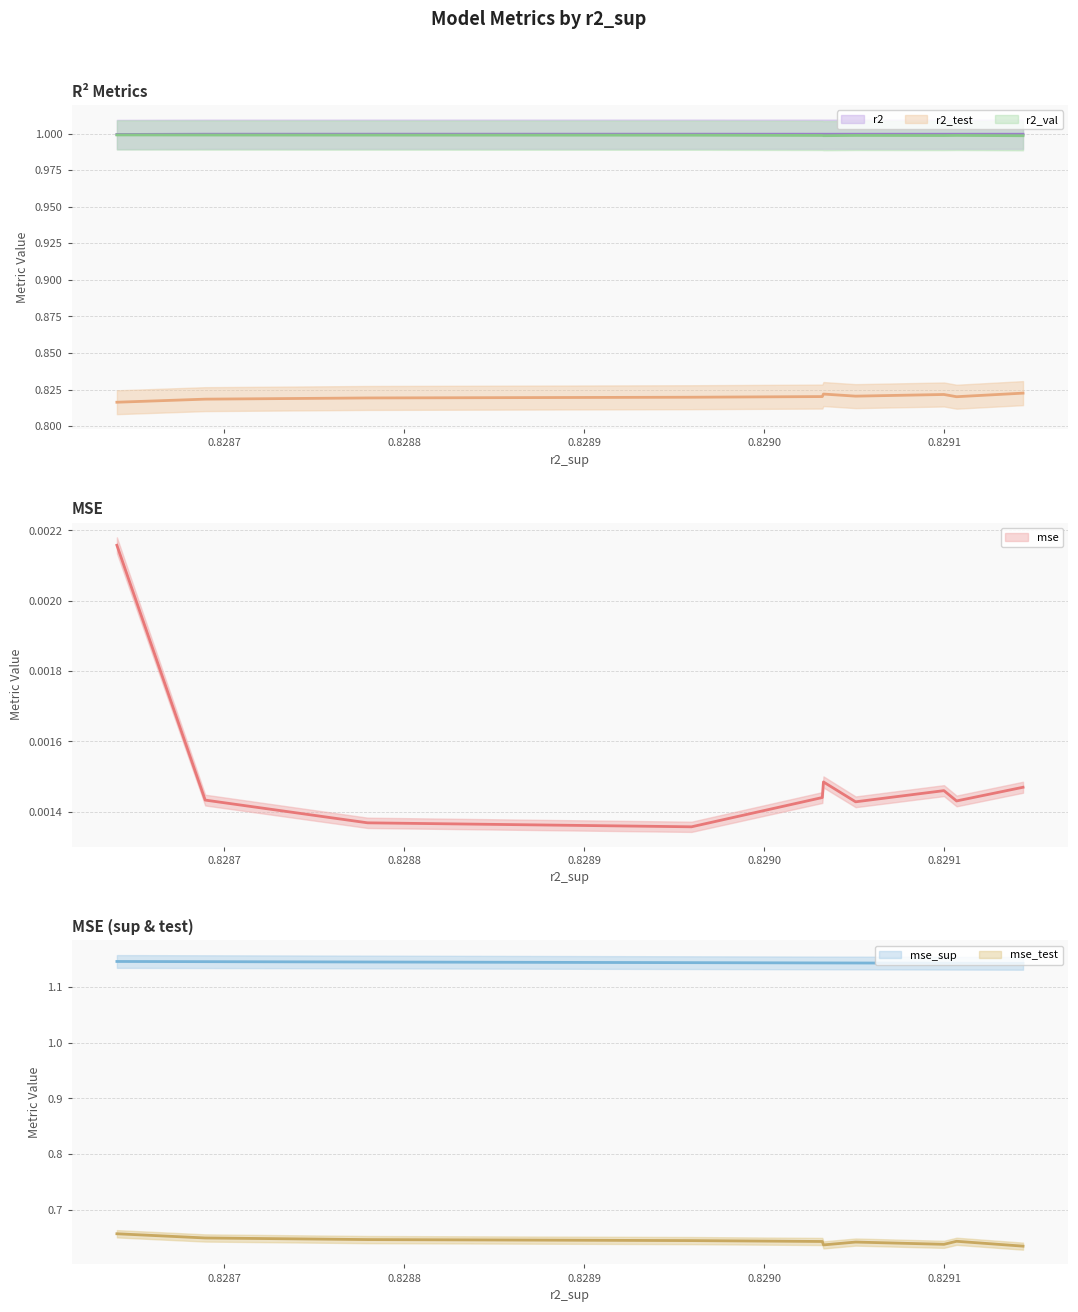

True or false: mse and mse_sup intersect in this chart.

False